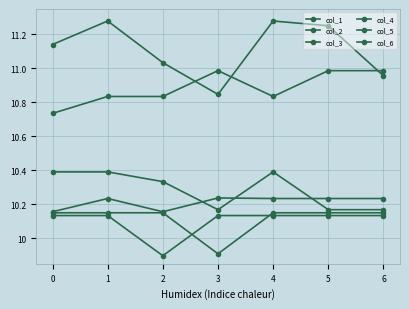

True or false: col_4 and col_1 intersect in this chart.

False